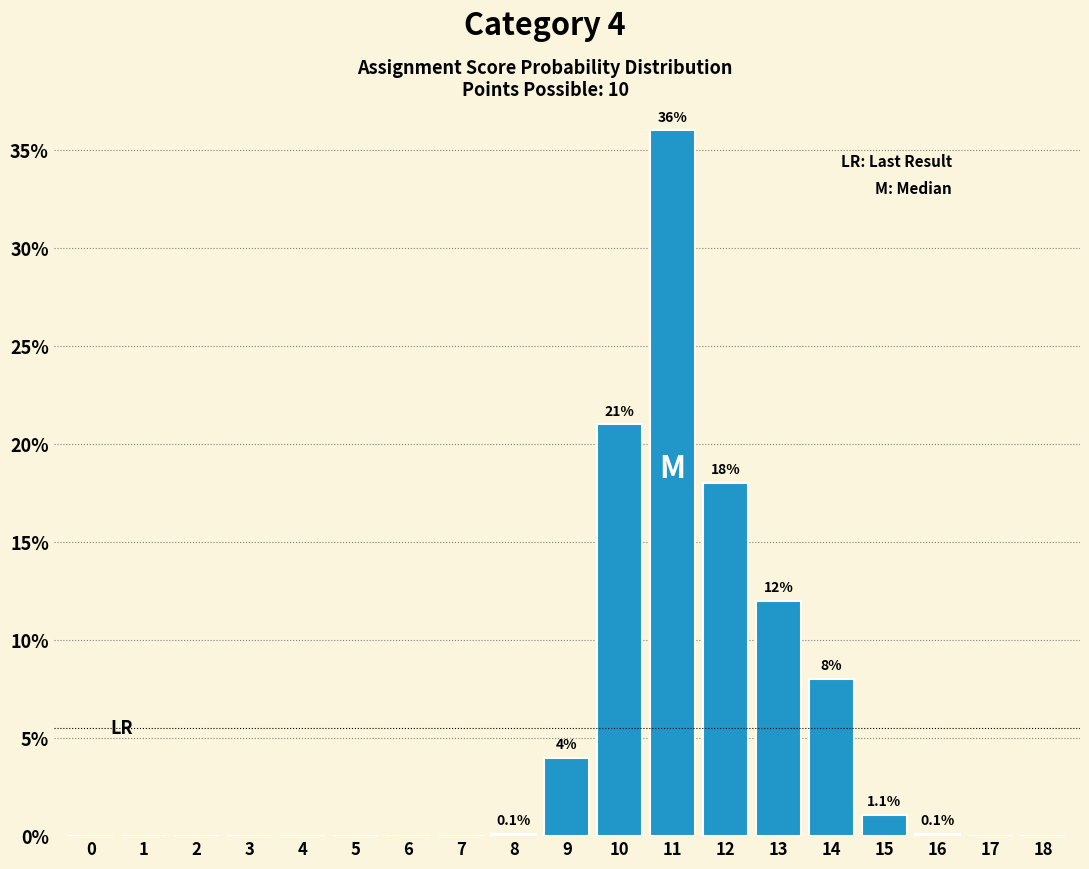

What is the maximum value shown in the chart?

36.0